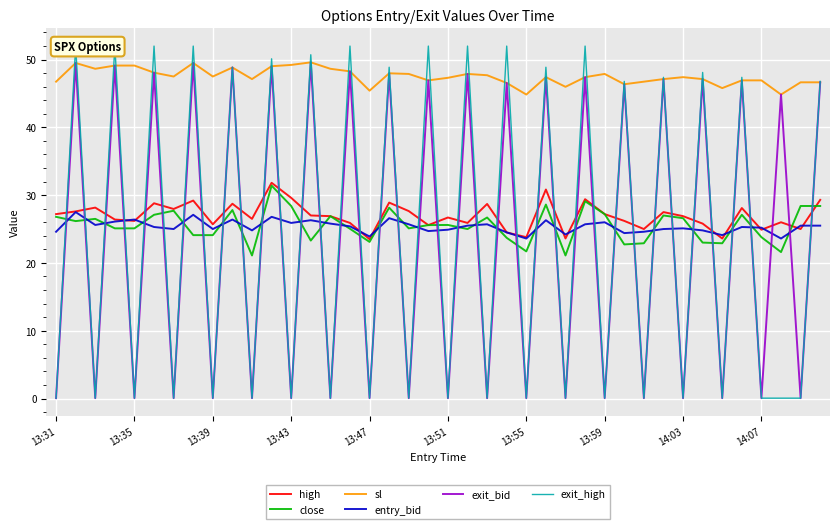

What position from the right is 14?

26